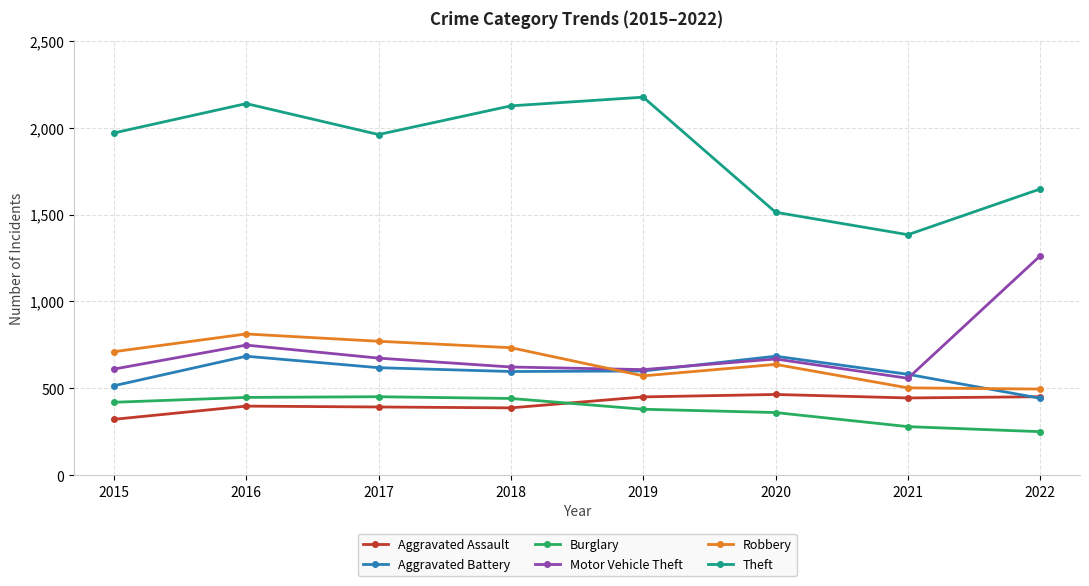

How many interior local valleys does the Theft series have?

2